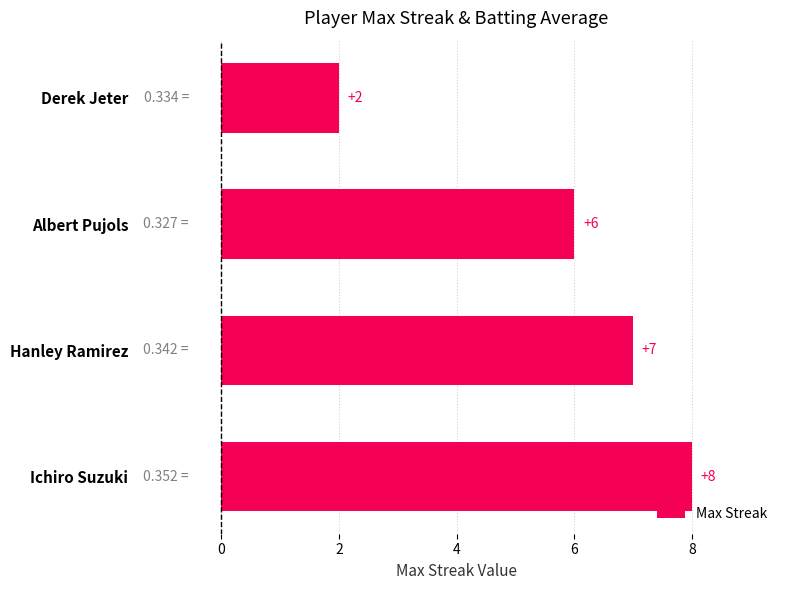

Rank the categories by value from highest to lowest.

Ichiro Suzuki, Hanley Ramirez, Albert Pujols, Derek Jeter